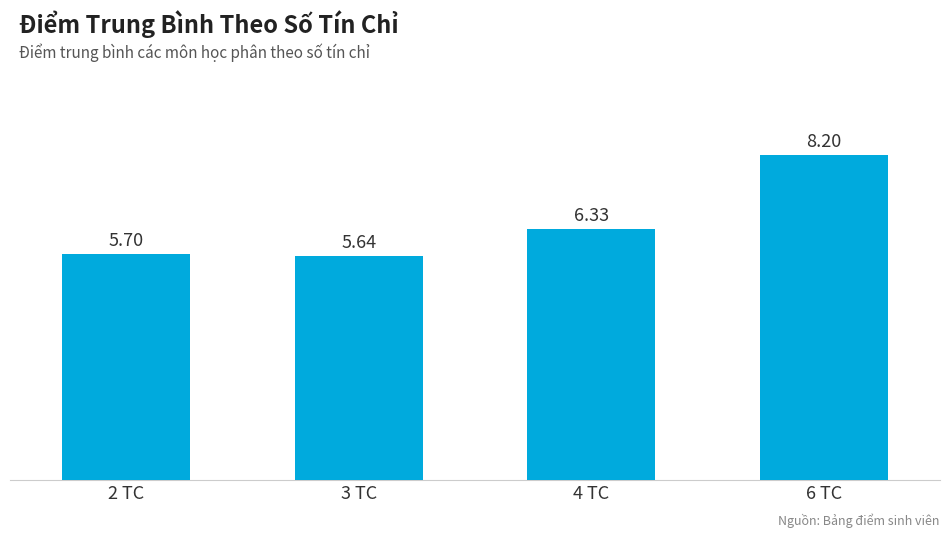

List the labels in order of value, smallest first.

3 TC, 2 TC, 4 TC, 6 TC